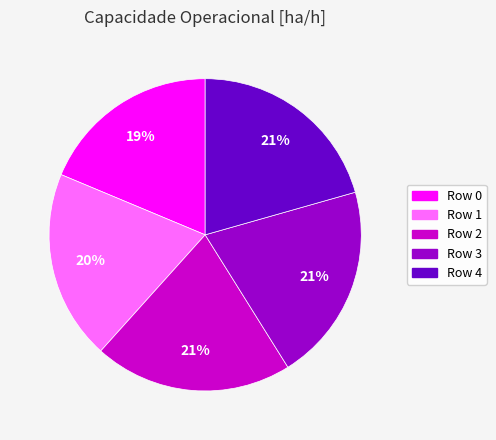

Is there any slice that represents more than half of the pie?

No